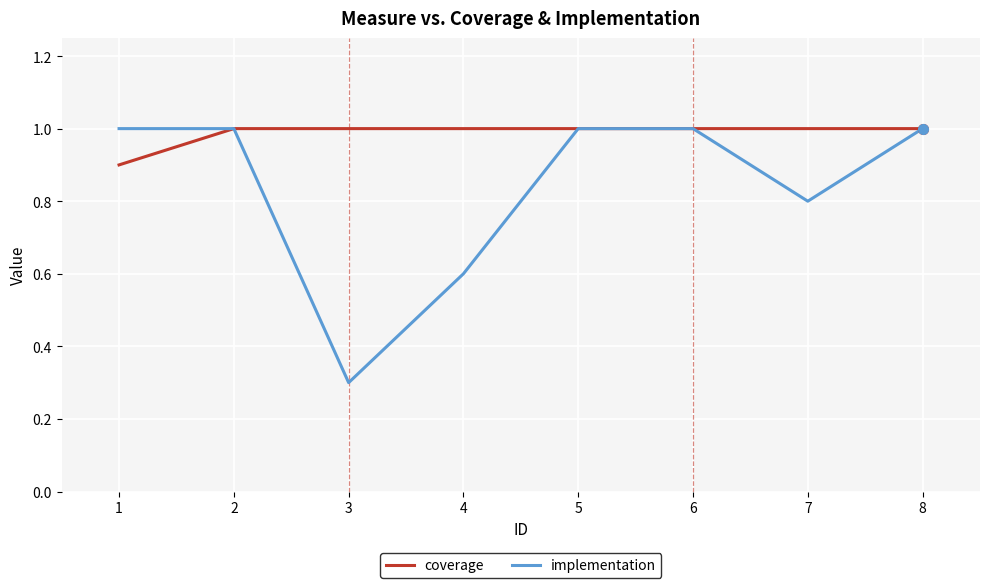

What is the difference between the second highest and minimum values in the implementation series?

0.7